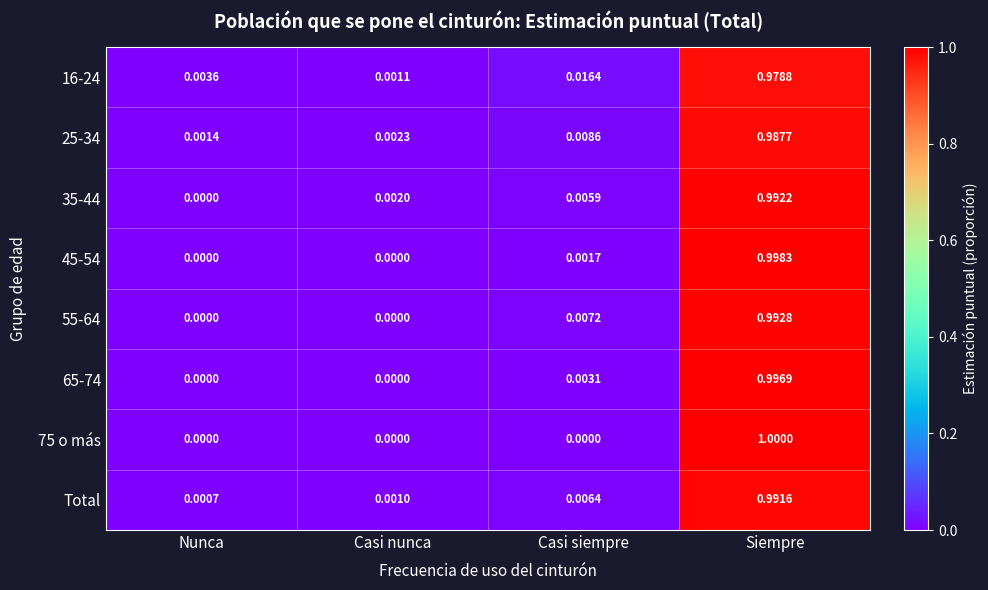

At which label is 35-44 closest to 0?

Nunca